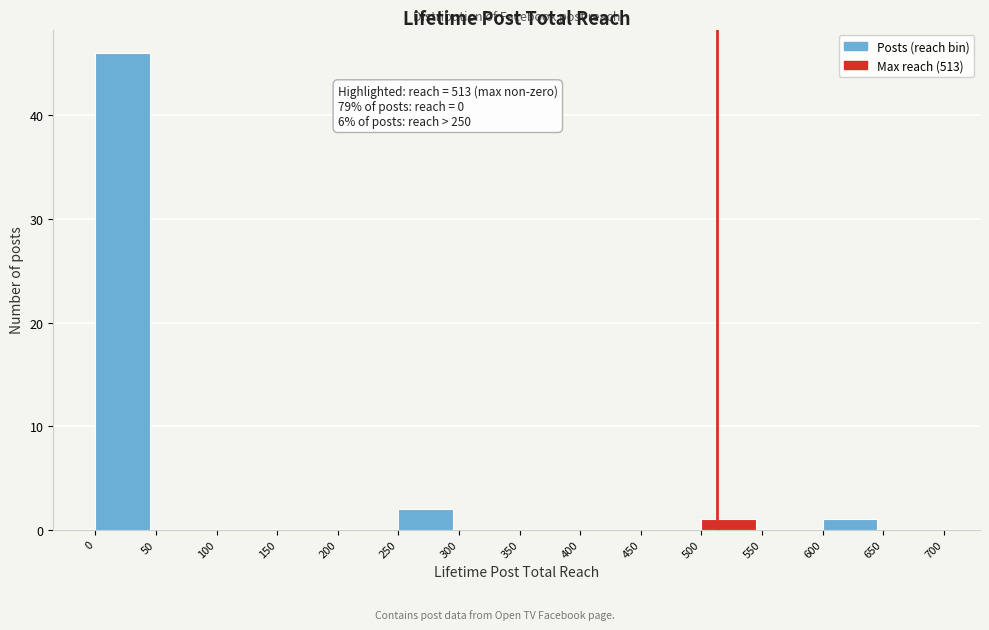

Which range on the x-axis has the tallest bar?

0 to 50